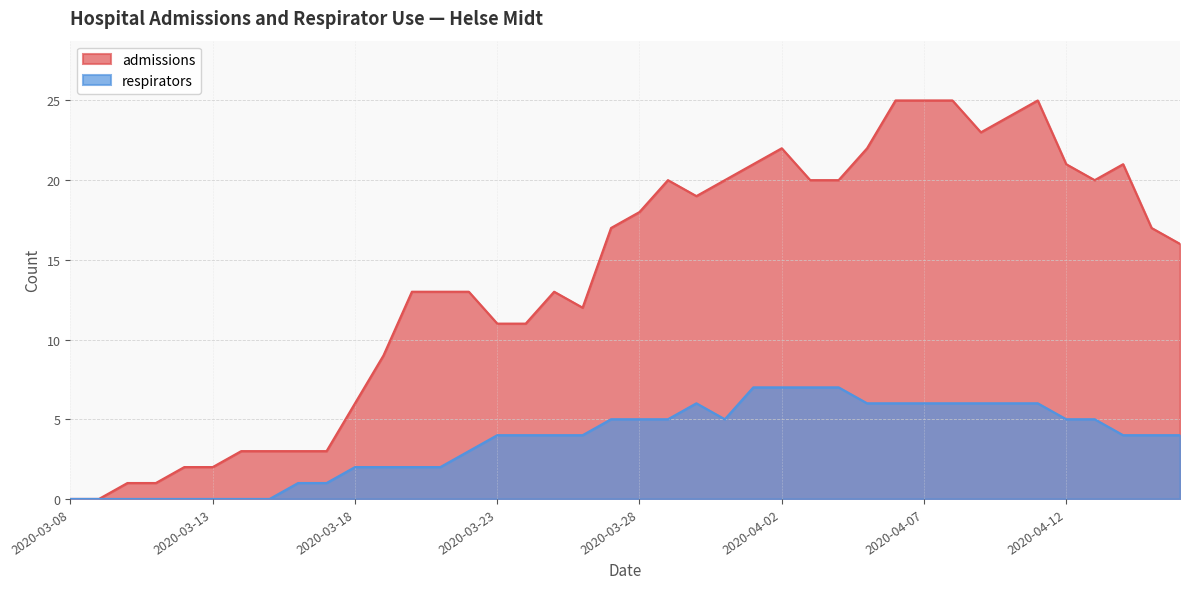

How many distinct data groups are displayed?

2